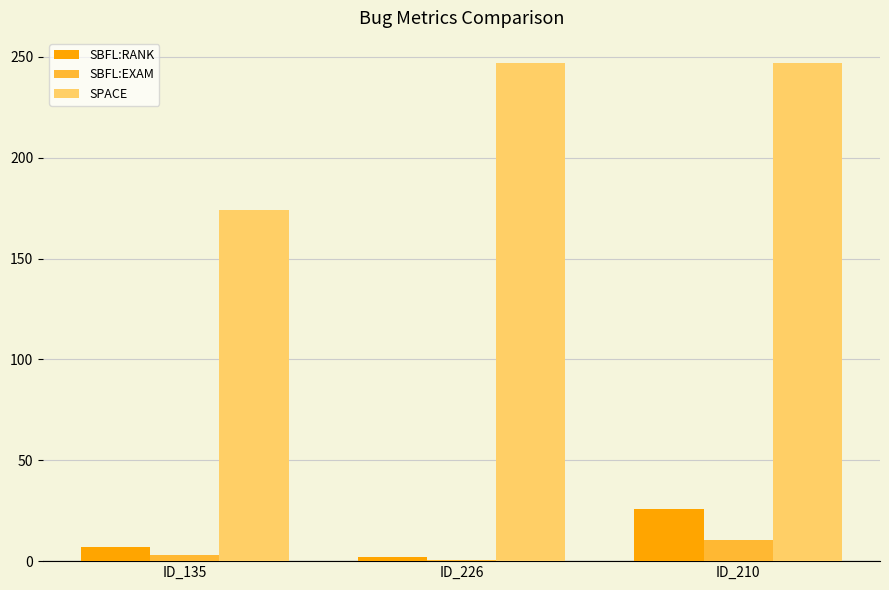

Which series has the largest total across all categories?

SPACE